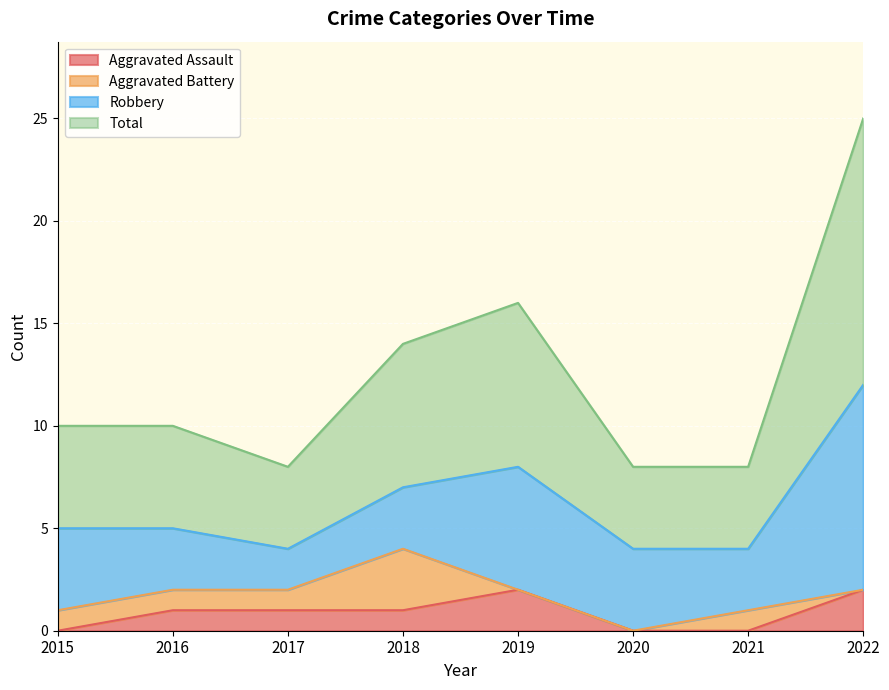

True or false: Aggravated Assault and Total cross at least once.

False